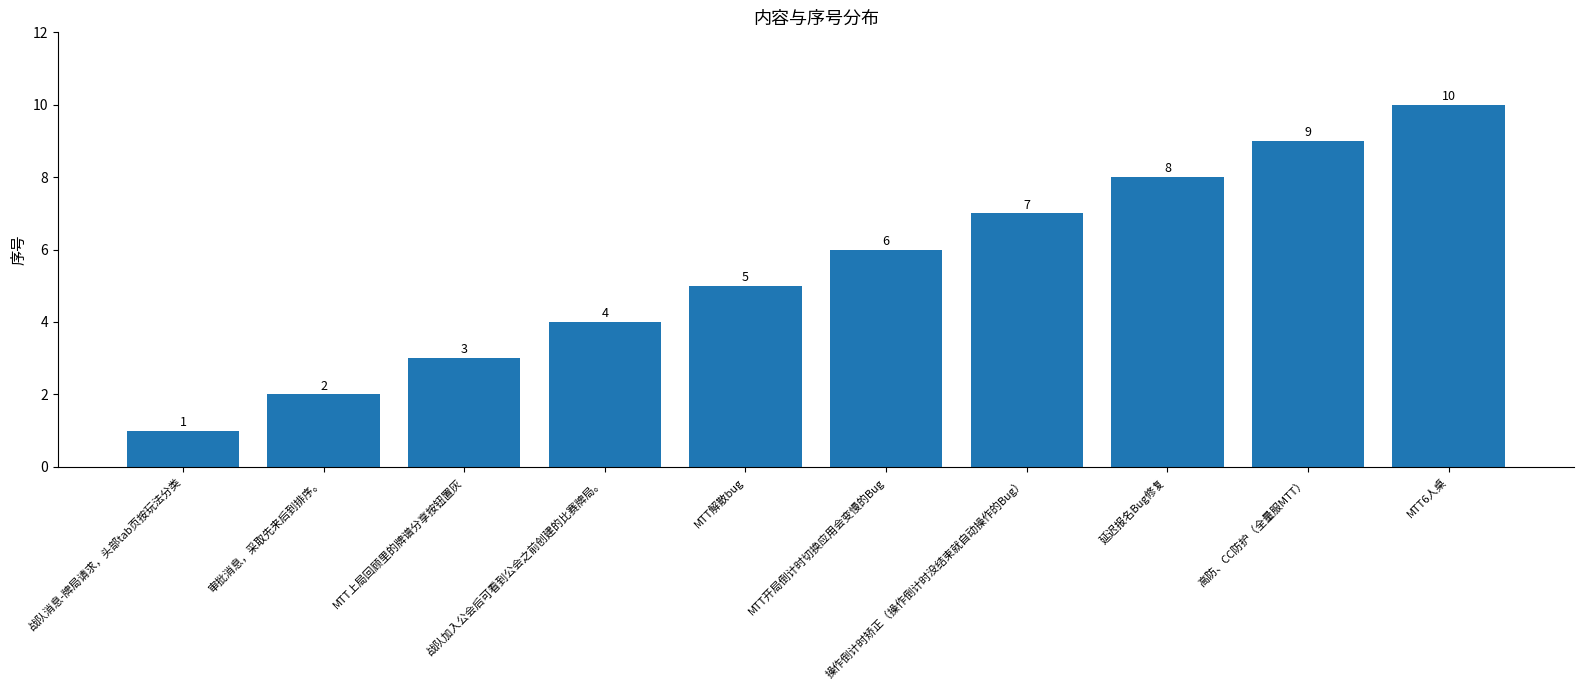

Are the bars grouped side by side (vs. stacked)?

No